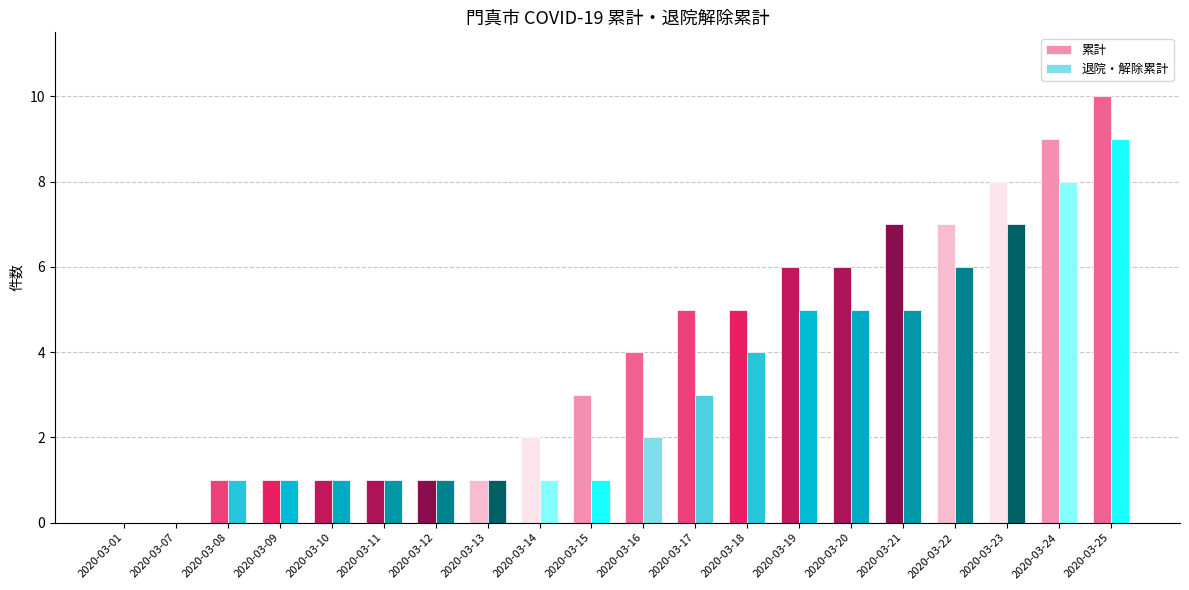

Is the value of 退院・解除累計 at 2020-03-10 greater than the value of 累計 at 2020-03-07?

Yes